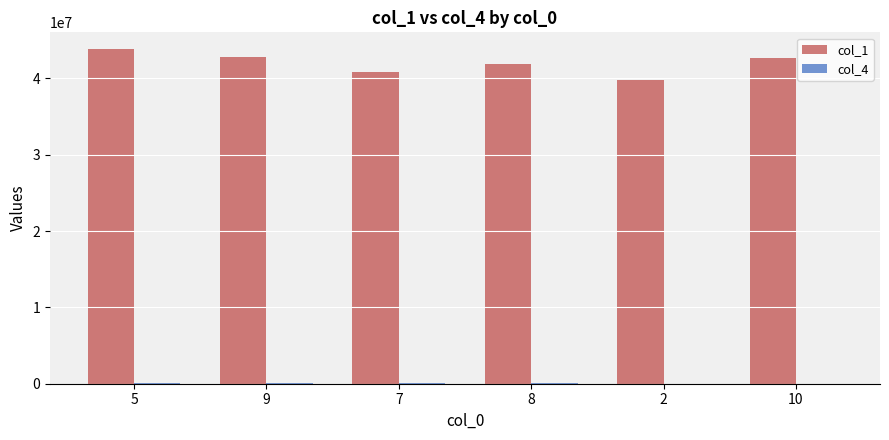

What is the greatest value displayed?

43838966